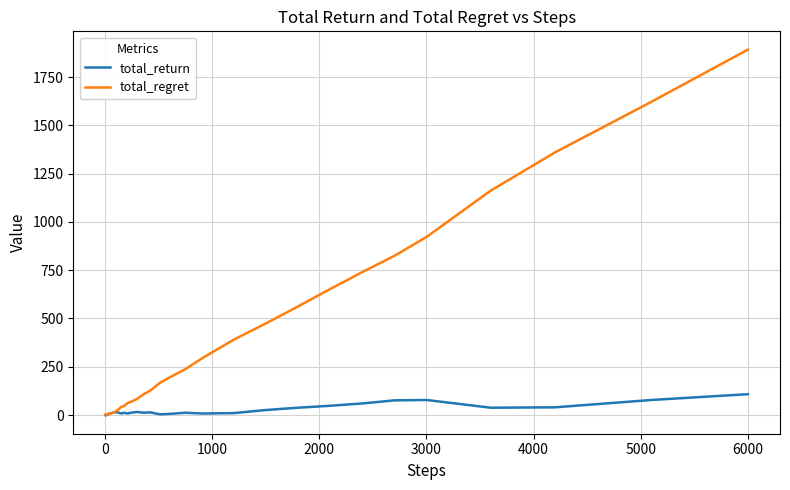

List the series in order of their peak value, highest first.

total_regret, total_return